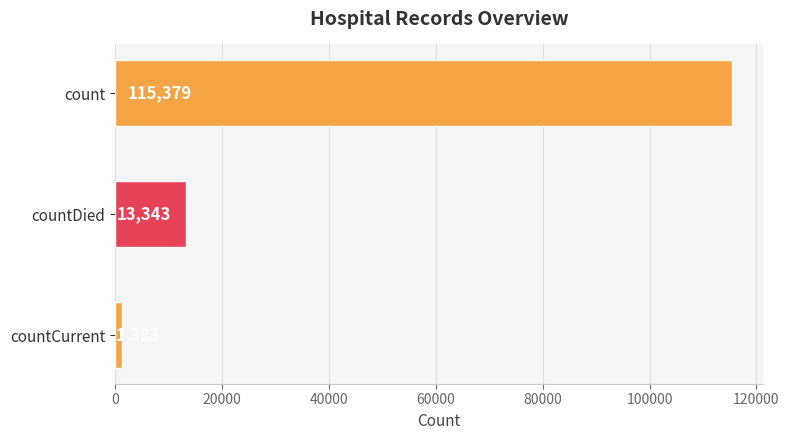

Does the chart contain stacked bars?

No